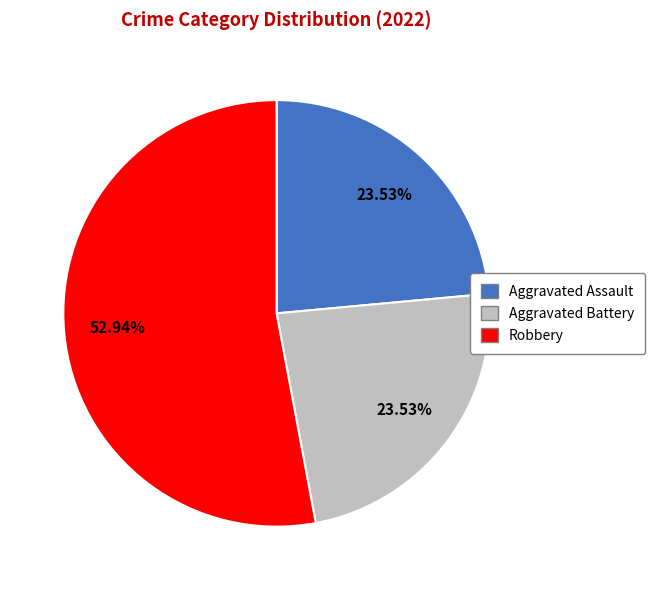

Is there a majority slice in this chart?

Yes